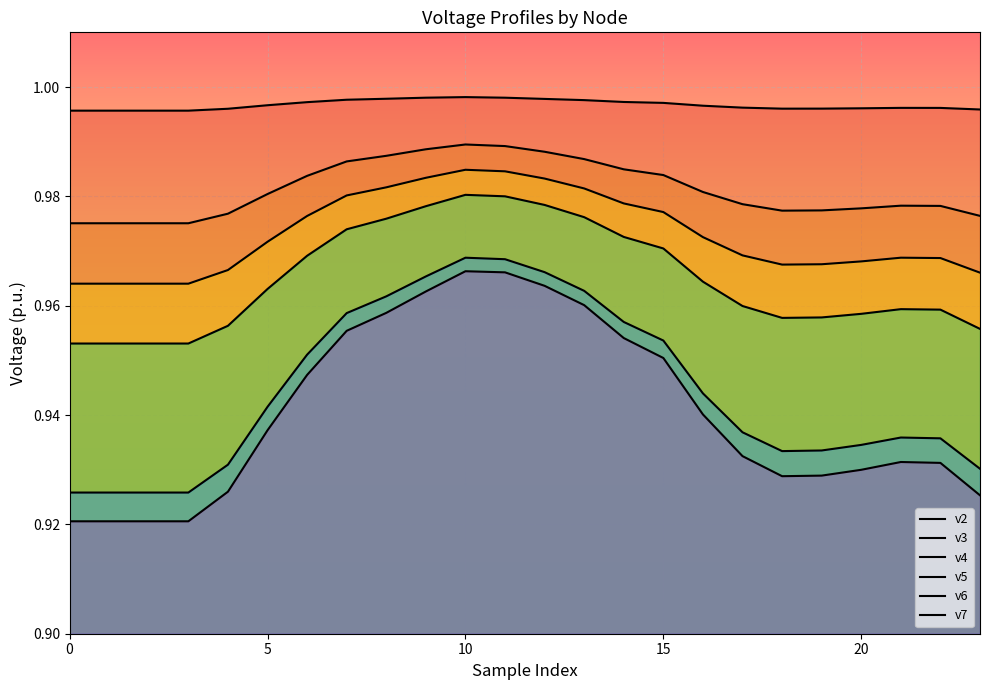

What is the value of the v5 point at the 13th from the left?

1.0